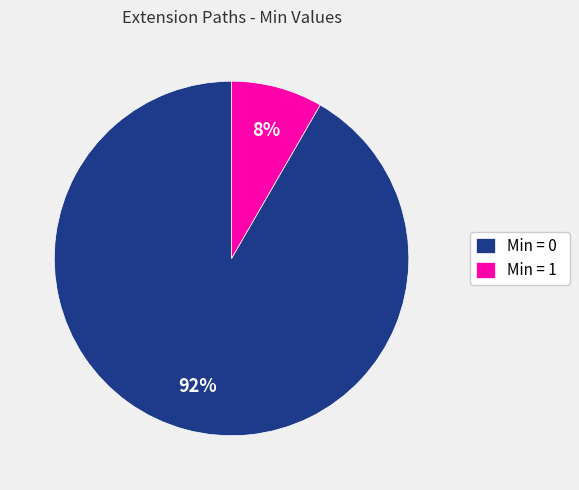

Combined, do Min = 0 and Min = 1 account for over 50%?

Yes